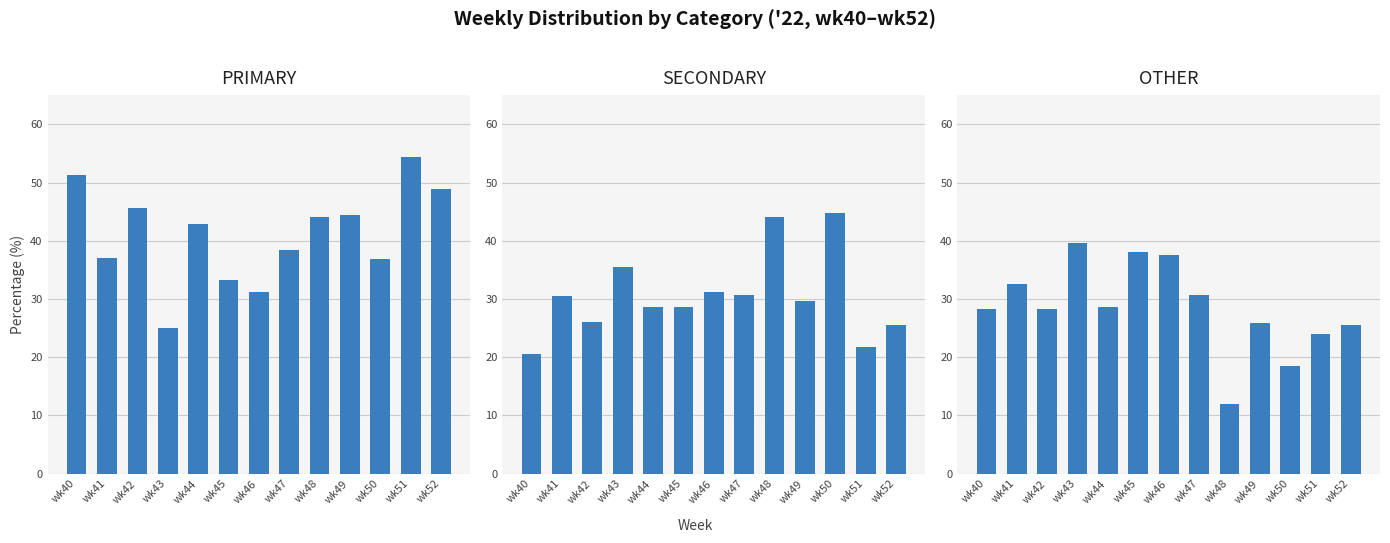

Which series changed the most between wk48 and wk49?

SECONDARY